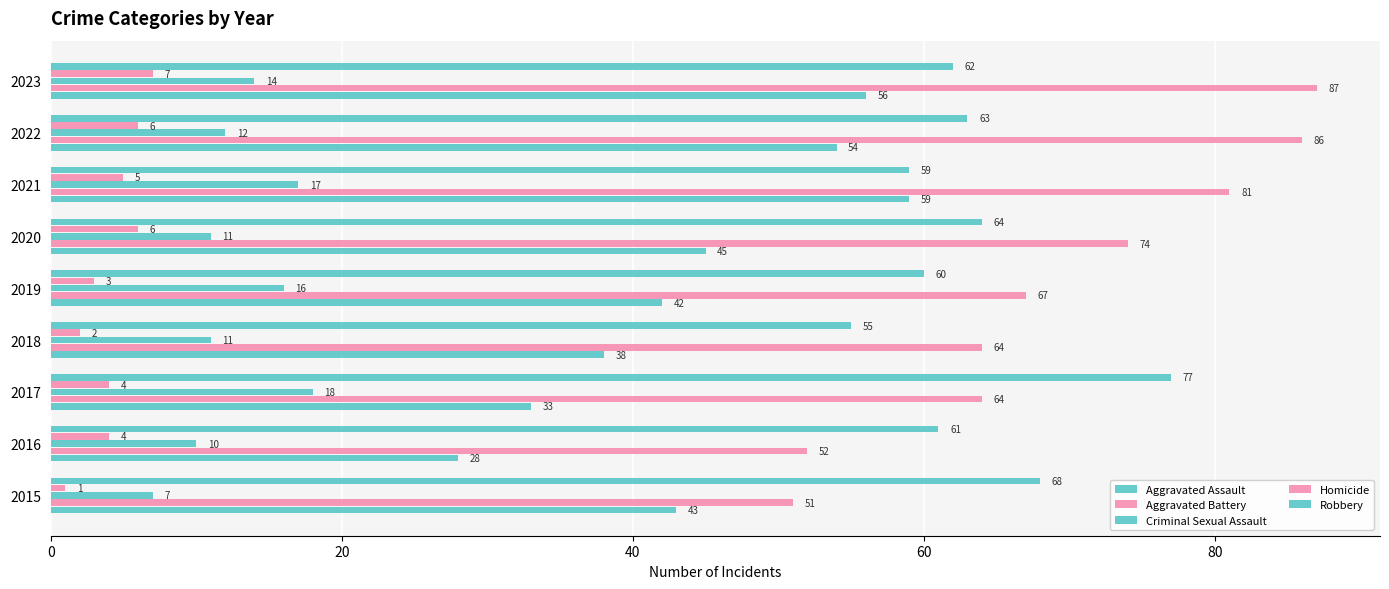

How many values in the Aggravated Battery series are below 67?

4